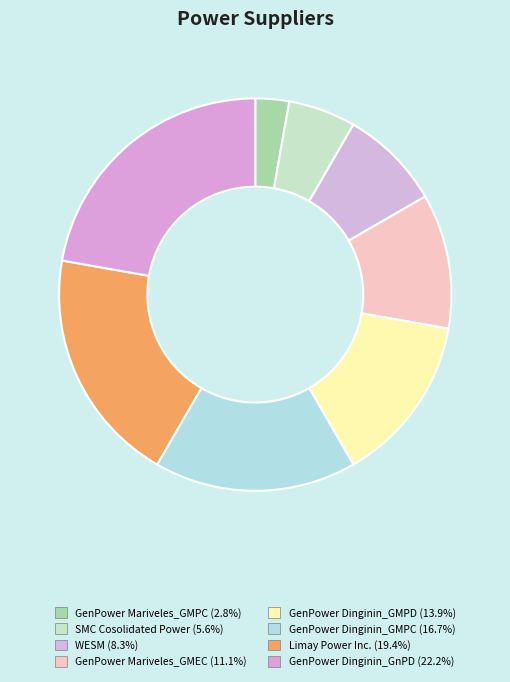

Is there a majority slice in this chart?

No